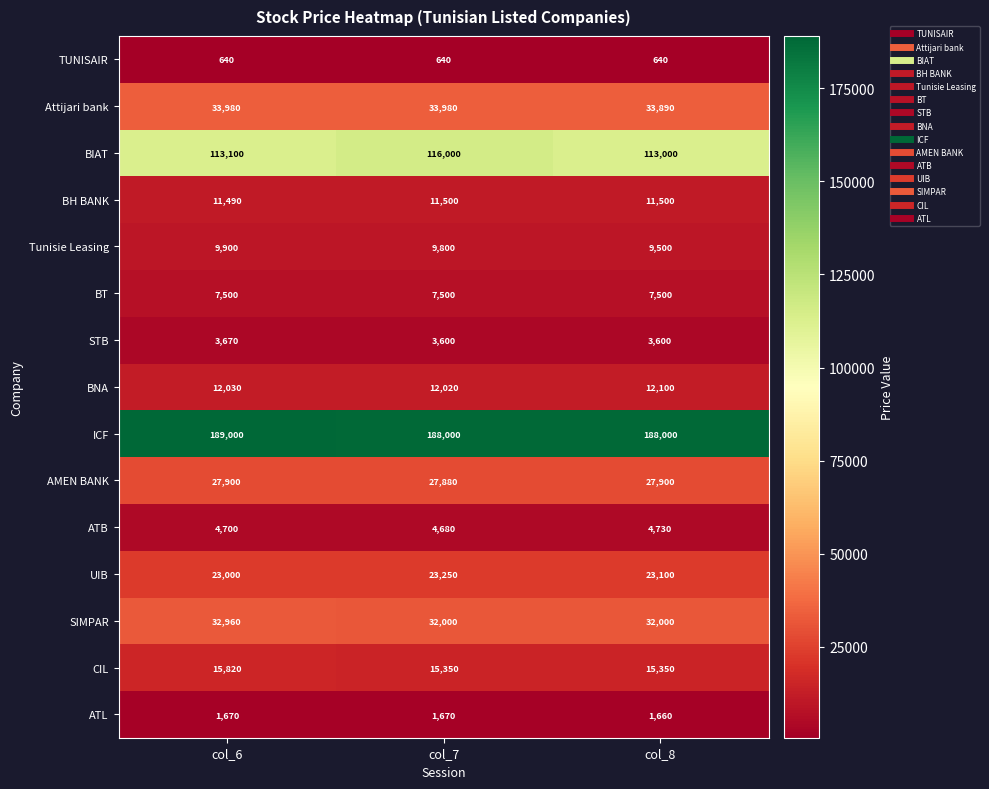

What is the smallest value displayed?

640